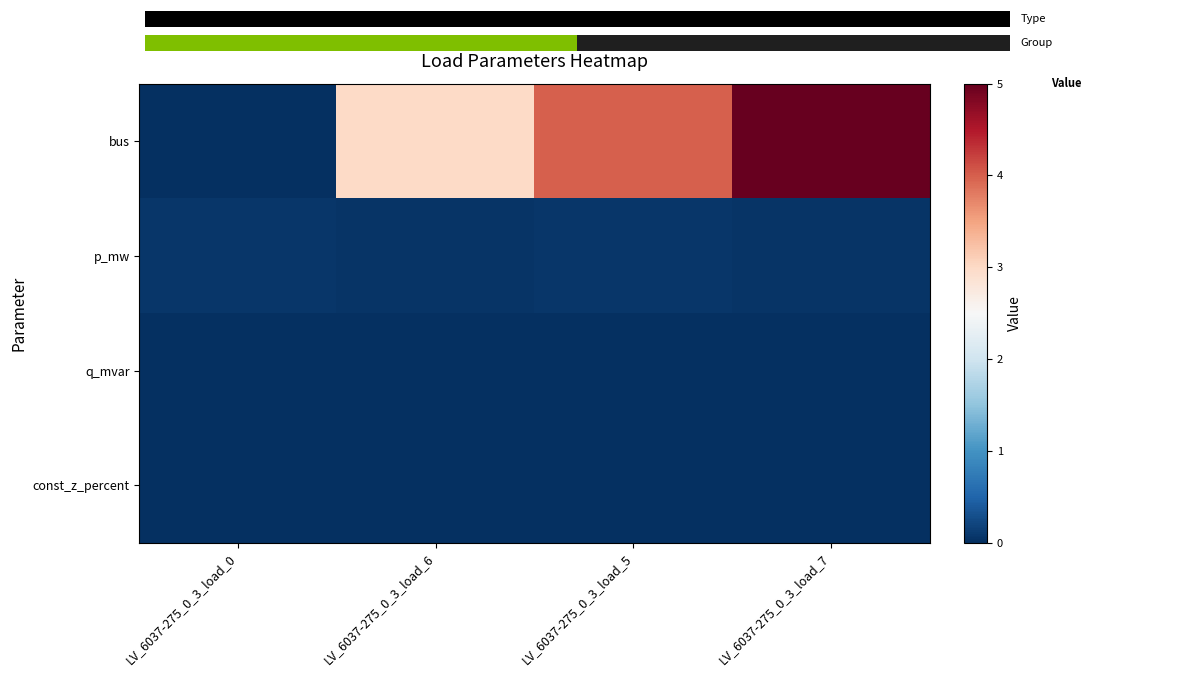

Is the value of const_z_percent at LV_6037-275_0_3_load_6 greater than the value of bus at LV_6037-275_0_3_load_0?

No